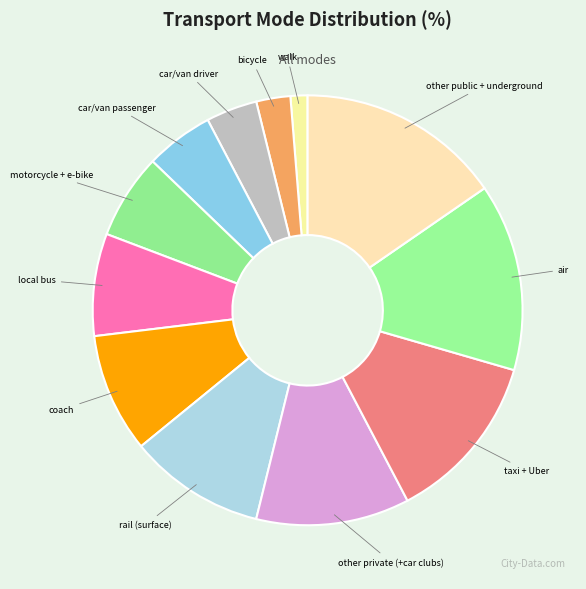

How many slices are in this pie chart?

12